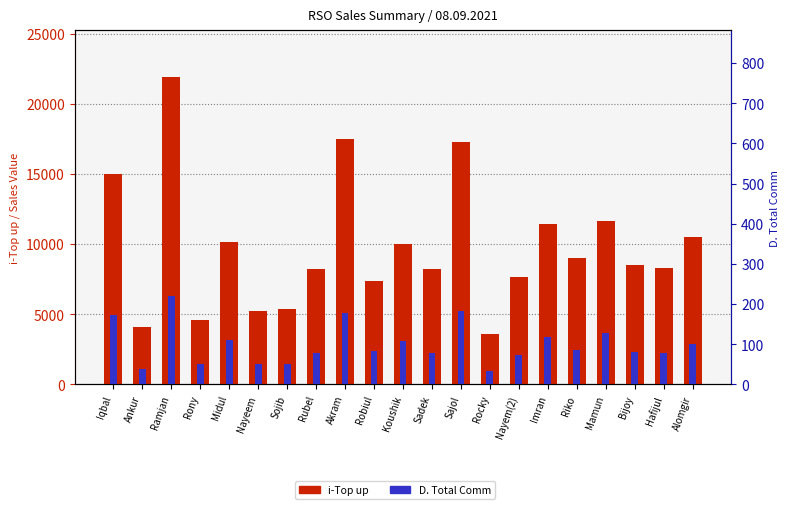

What is the average value of the D. Total Comm series?

100.0